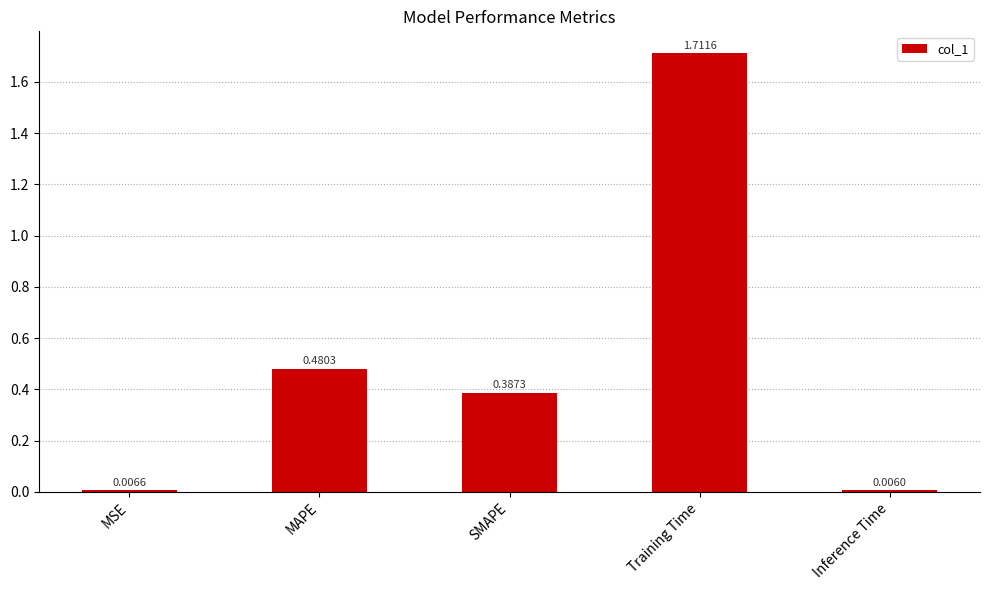

Rank the categories by value from lowest to highest.

Inference Time, MSE, SMAPE, MAPE, Training Time